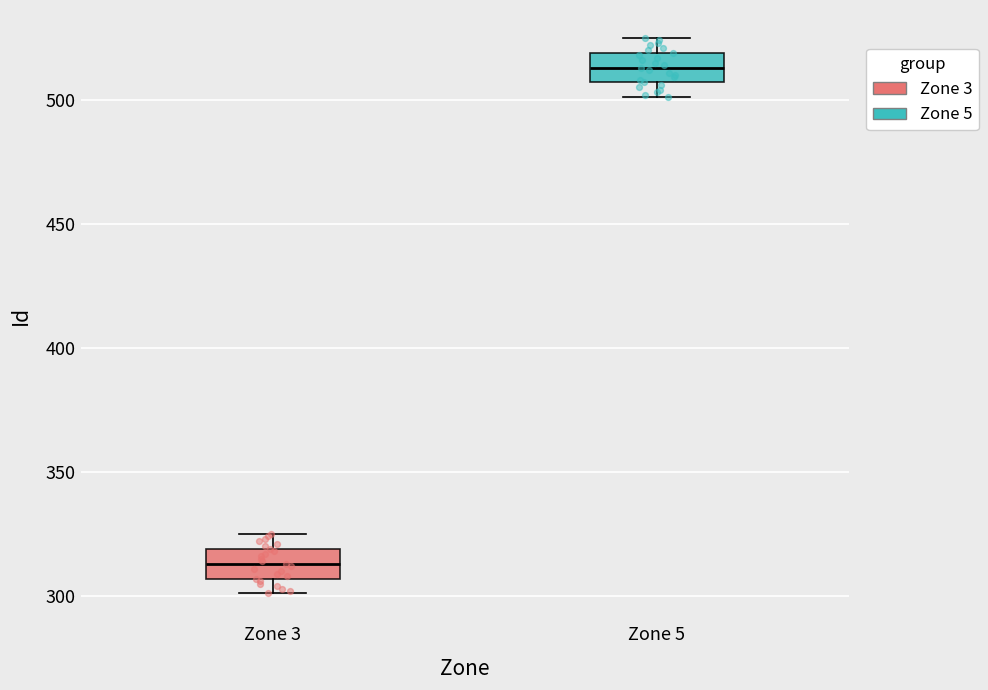

Reading left to right, read every box against the y-axis: the position of its median line, the range the box covers, and the ends of its whiskers. The values are not printed on the chart, so give them approximately, as read against the axis.

Zone 3: median 315, box 305 to 320, whiskers 300 to 325
Zone 5: median 515, box 505 to 520, whiskers 500 to 525